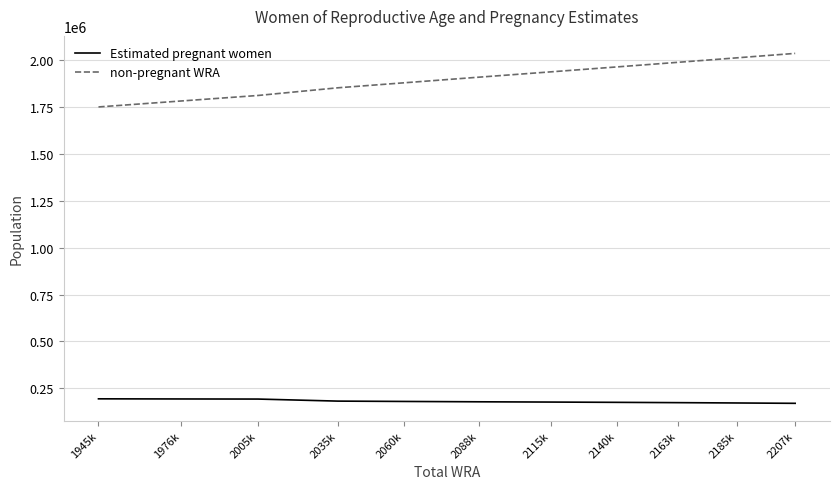

The value of Estimated pregnant women at 2088k is 59373.0. True or false?

False